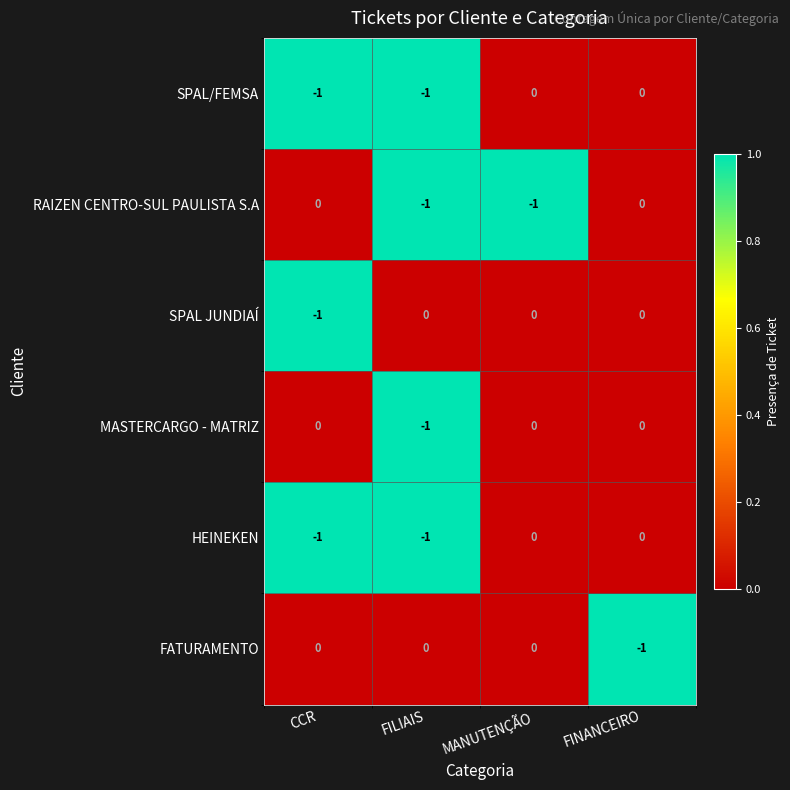

Count the MASTERCARGO - MATRIZ values in the range 0 to 1.

3